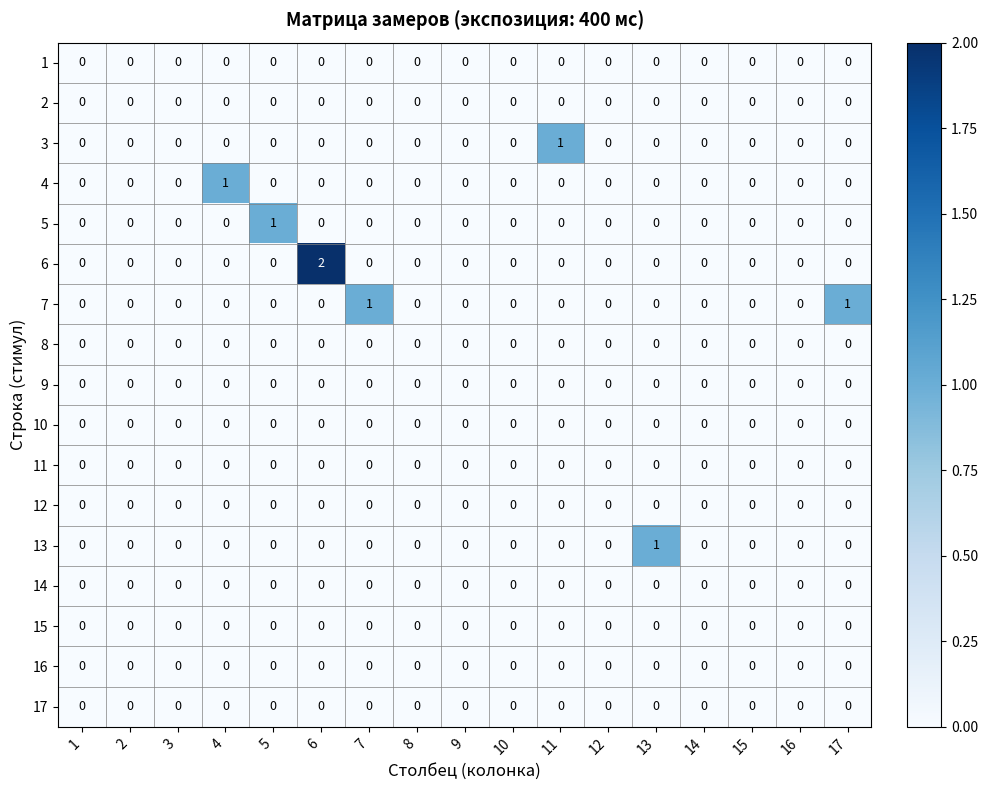

Is it true that 9 equals 0 at 15?

True